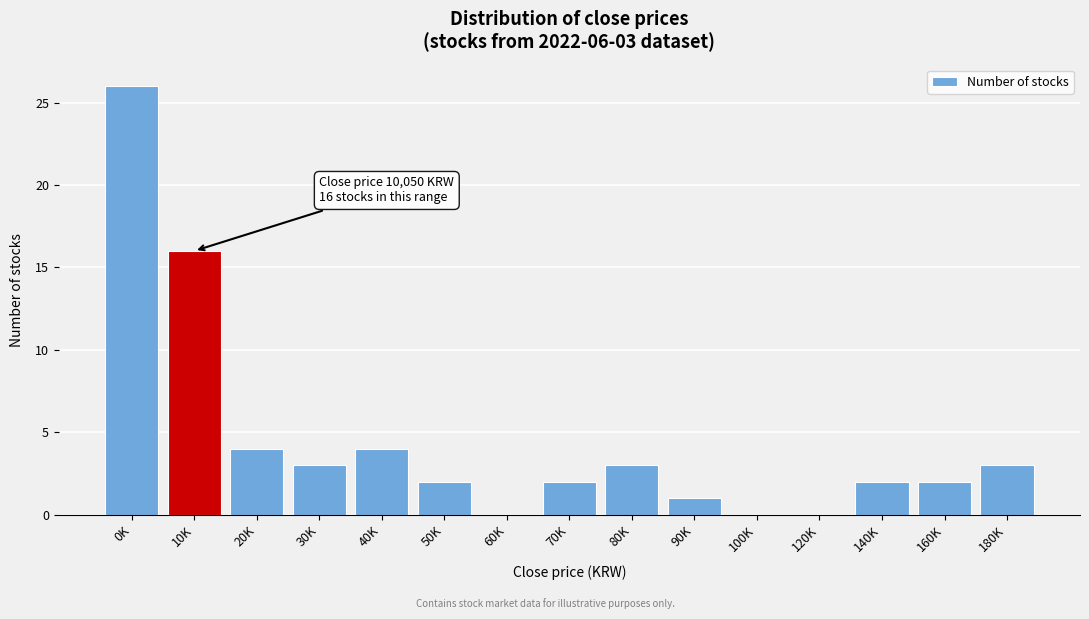

What is the sum of the values at 90K and 20K?

5